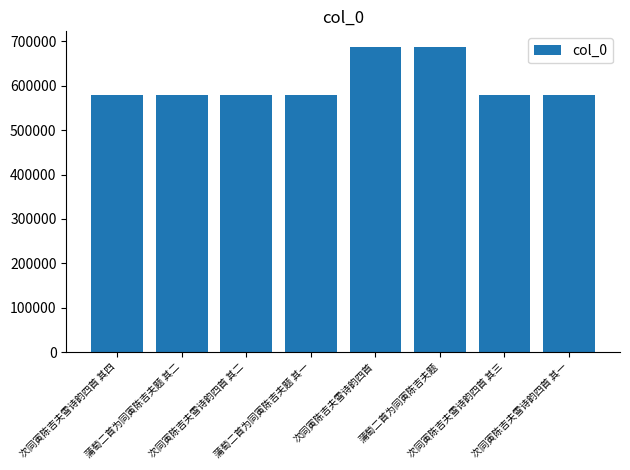

What position from the left is 蒲萄二首为同寅陈吉夫题 其二?

2